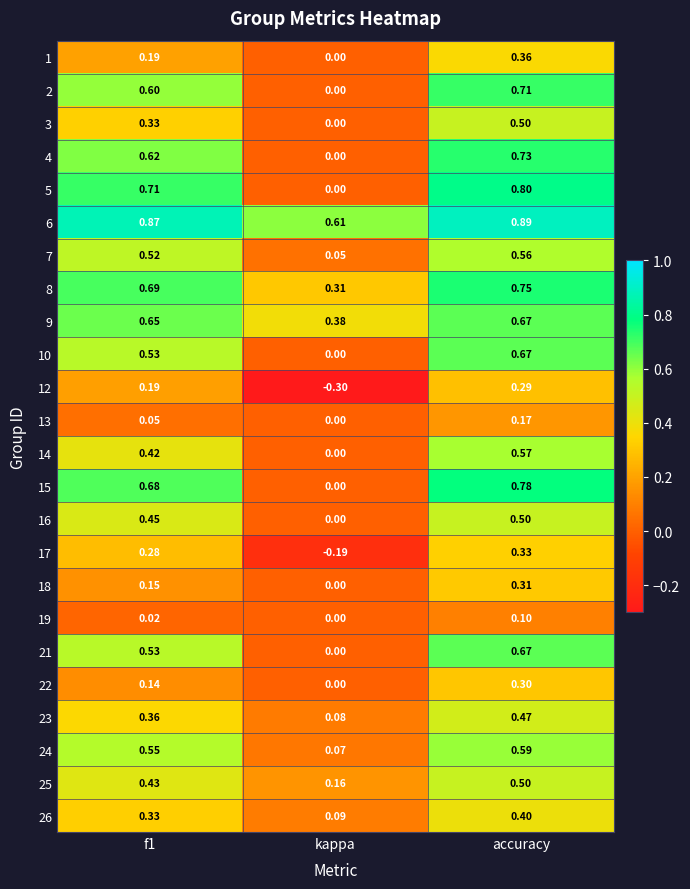

At which category does the chart reach its peak across all series?

accuracy